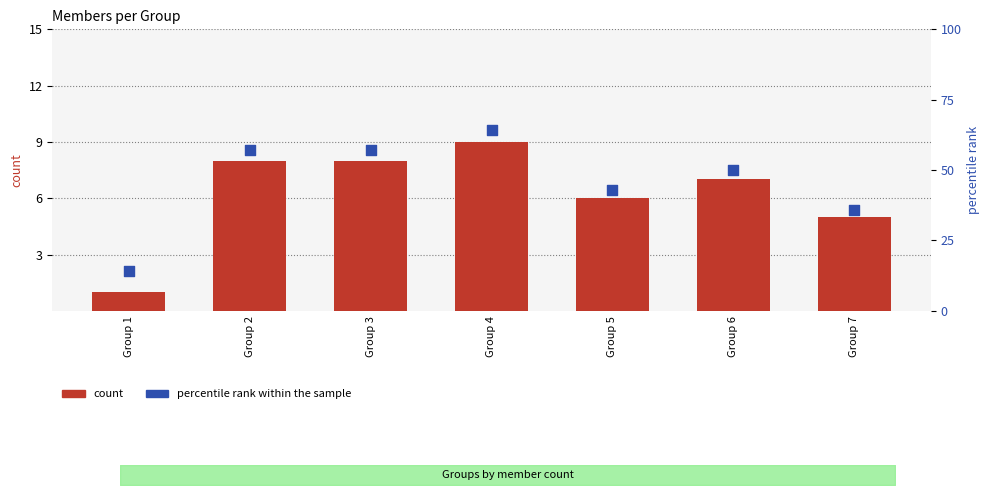

Which series has the widest spread of Y values?

percentile rank within the sample